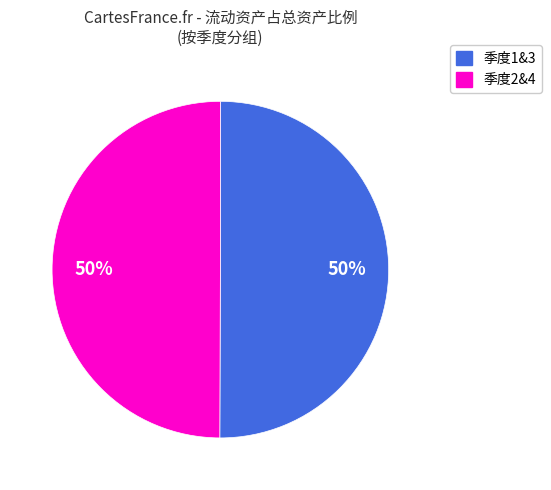

How many slices are in this pie chart?

2